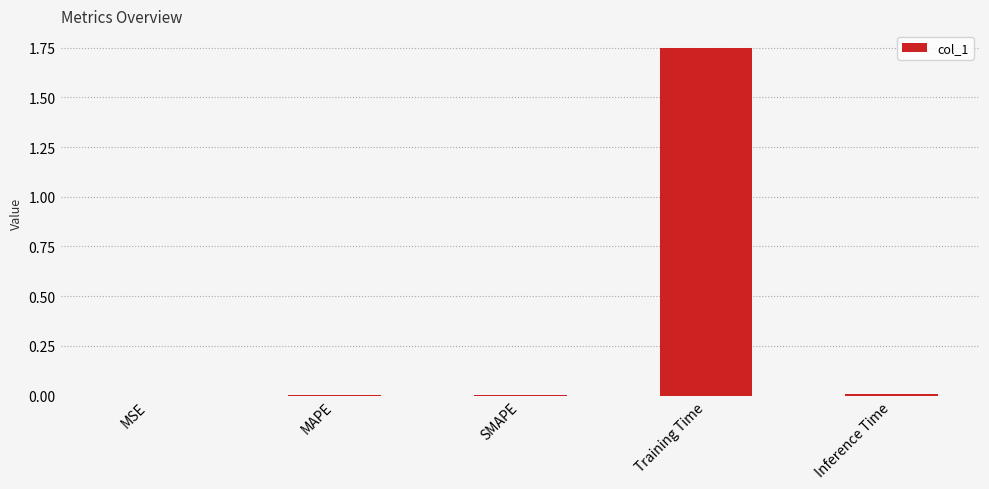

How many categories are shown in the chart?

5